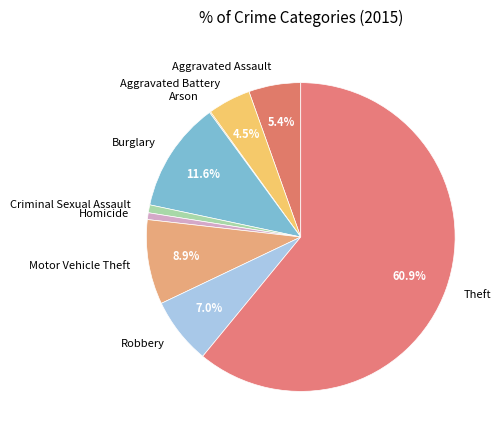

What is the majority slice?

Theft